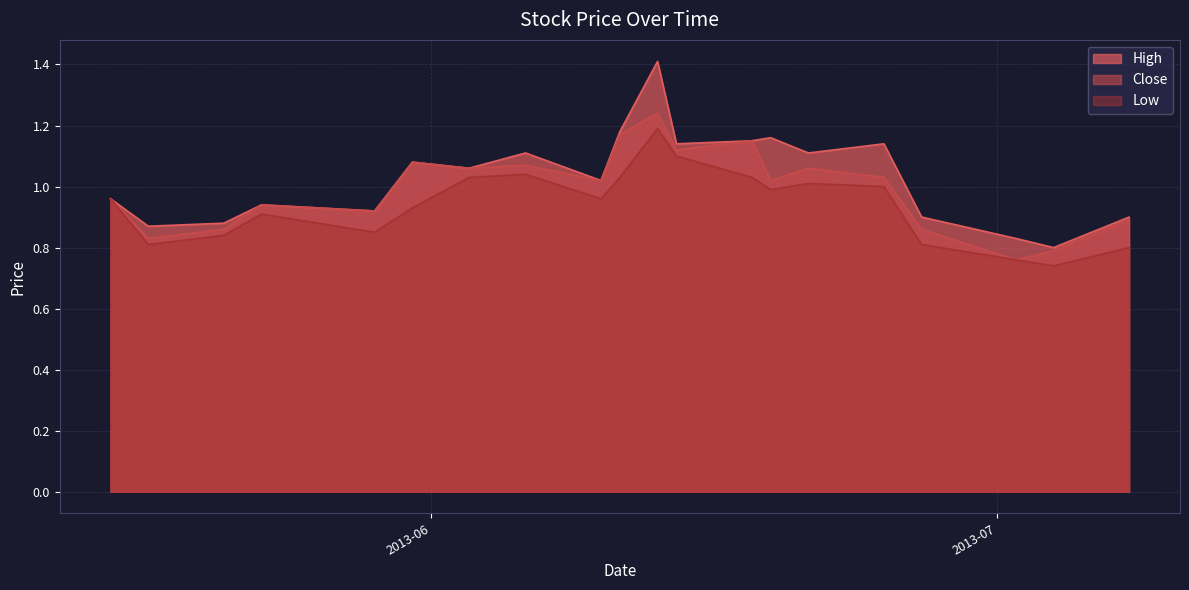

At which category is the sum across all series the highest?

2013-06-13